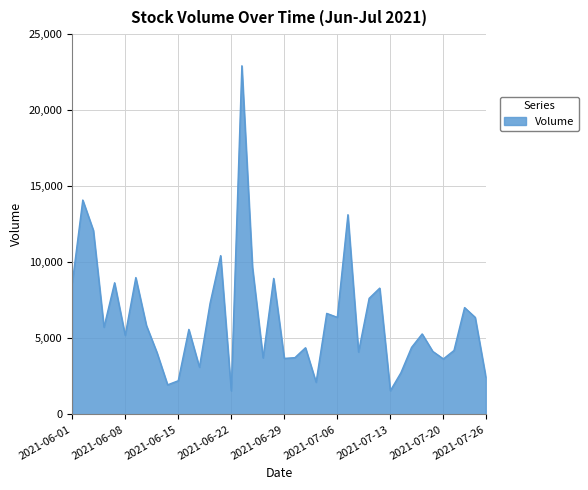

What is the smallest value displayed?

1548